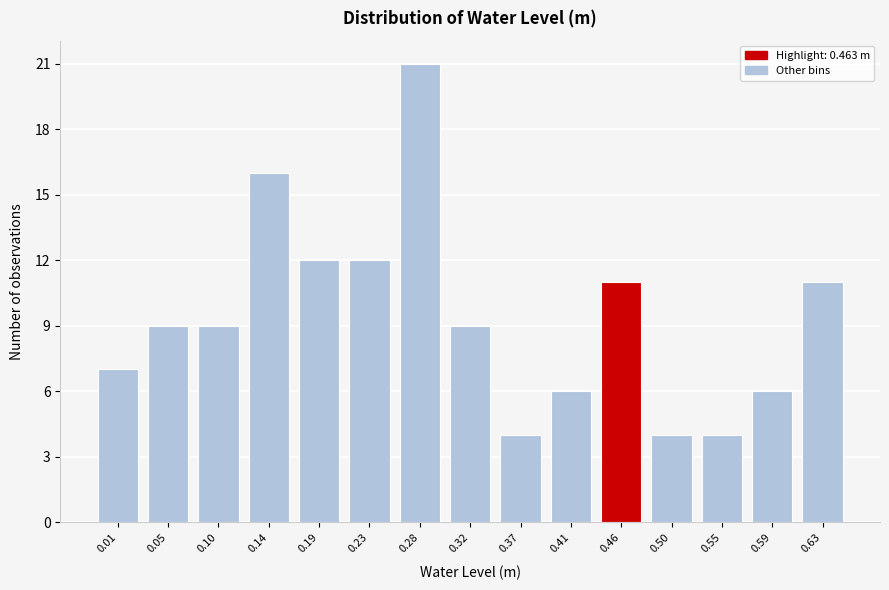

Reading left to right, extract all data points from this chart.

7	9	9	16	12	12	21	9	4	6	11	4	4	6	11